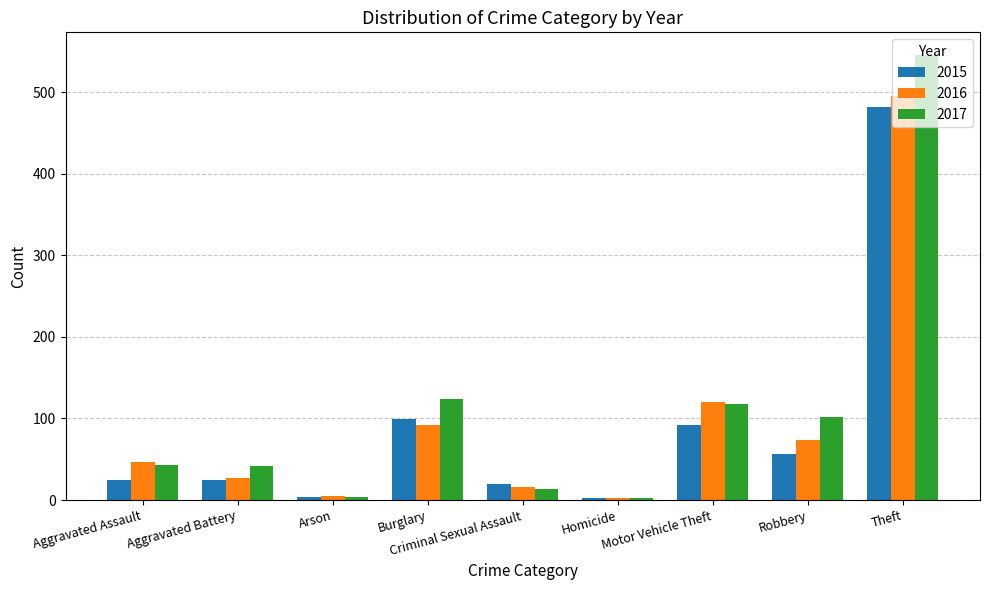

What is the difference between the highest and lowest values at Homicide?

1